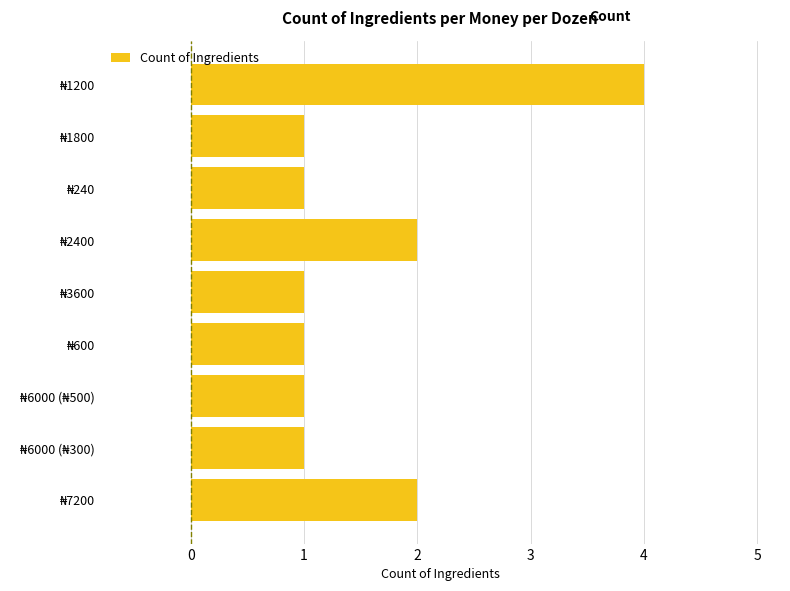

What is the greatest value displayed?

4